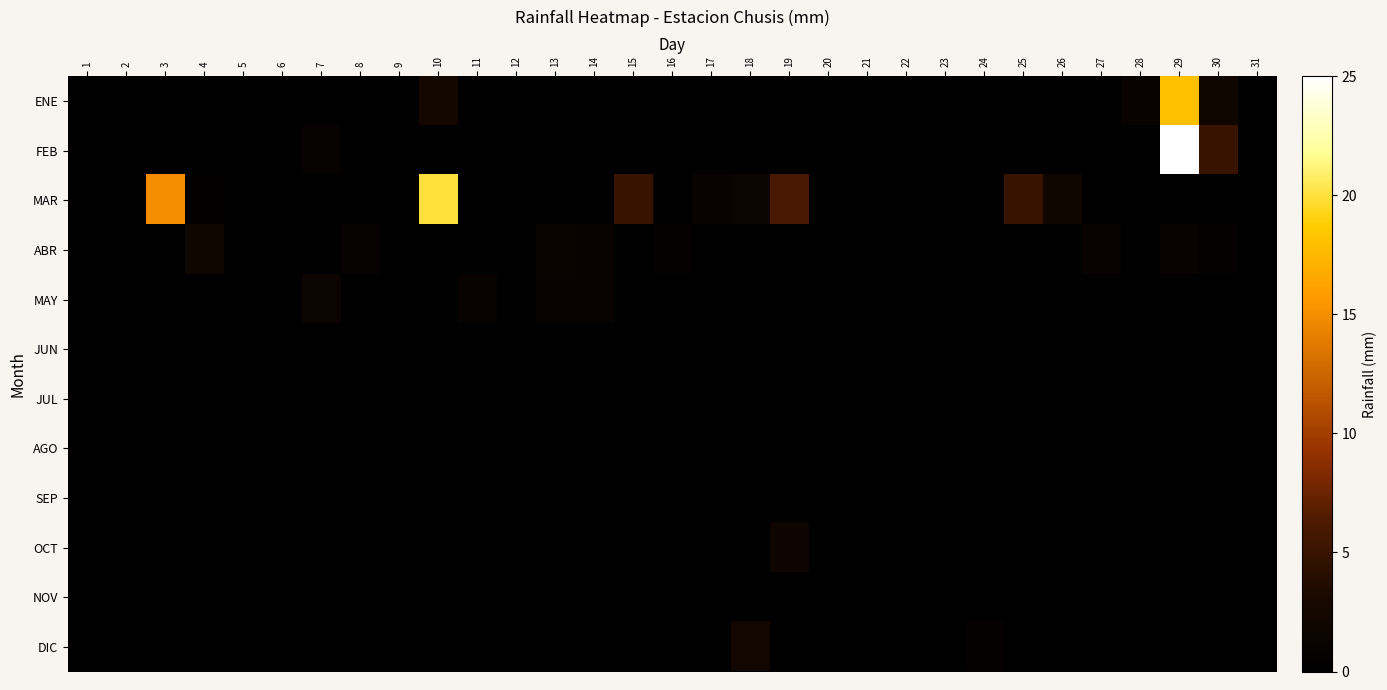

At how many categories does at least one series exceed 24?

1